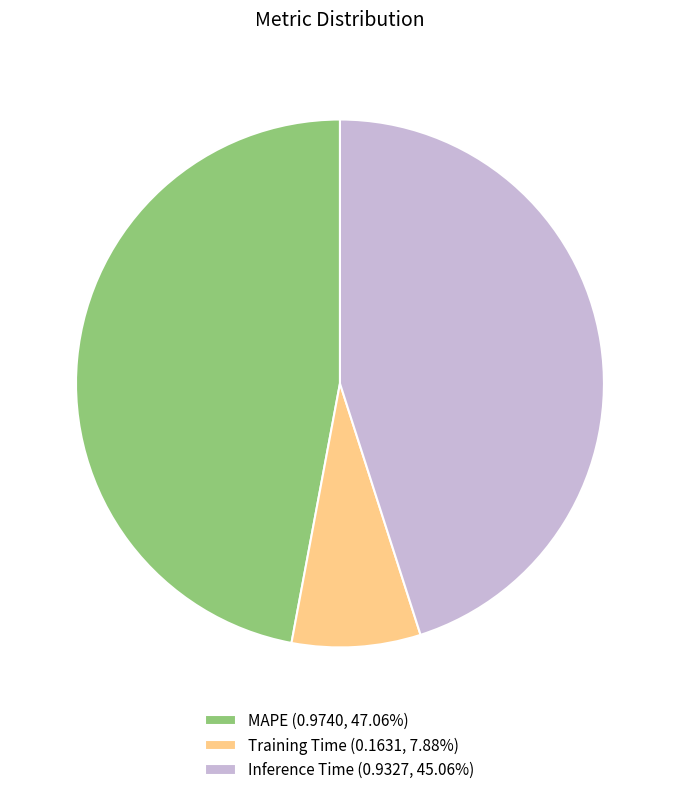

Does Training Time (0.1631, 7.88%) account for over 50% of the chart?

No